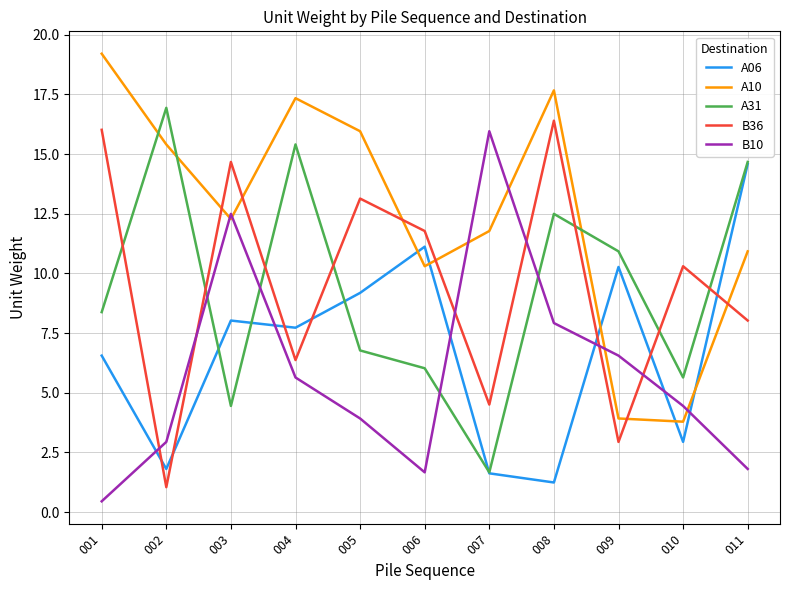

Does the chart have visible grid lines?

Yes